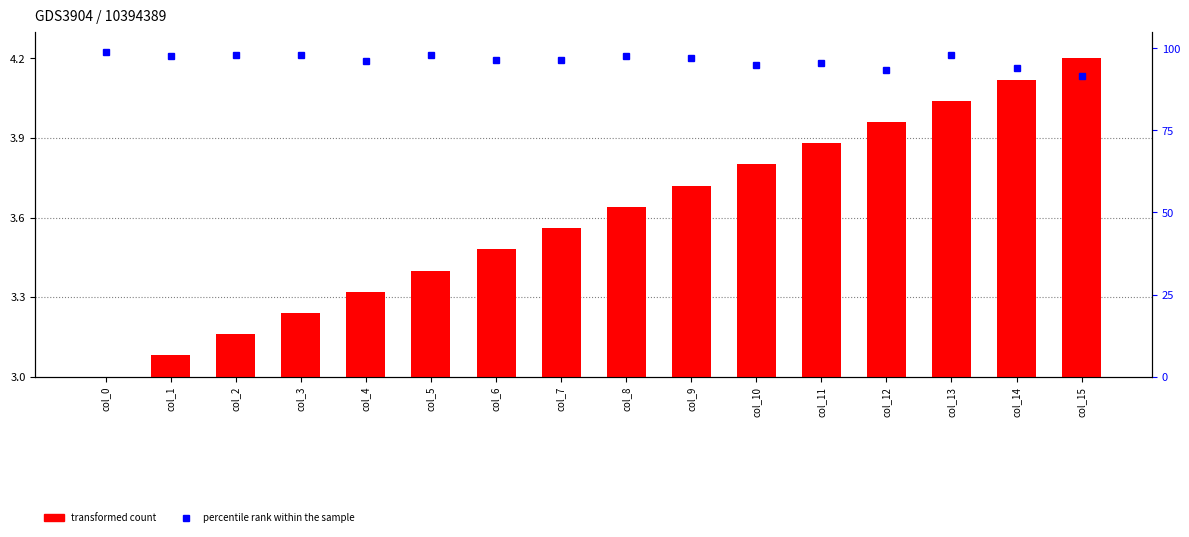

At which label is percentile rank within the sample closest to 95?

col_10